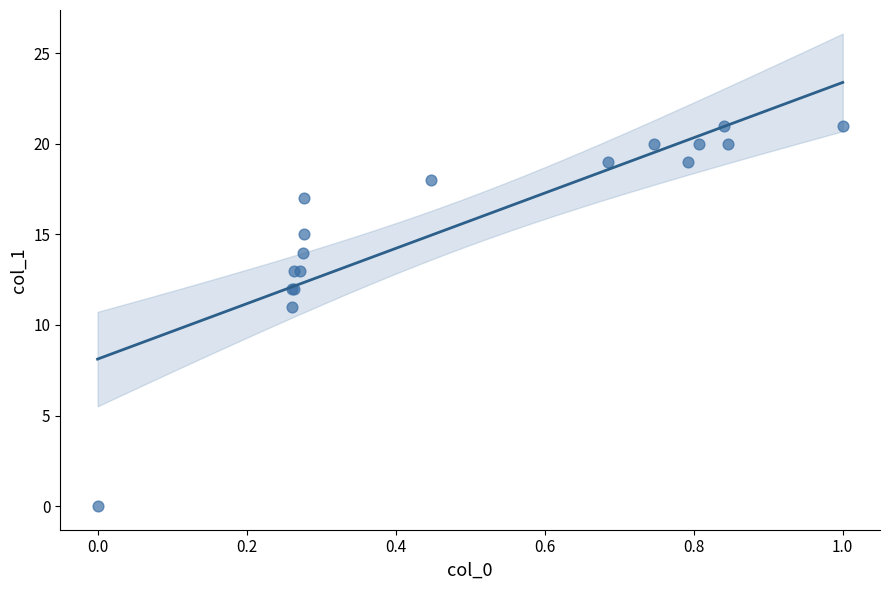

What Y value in the scatter plot is closest to 10?

11